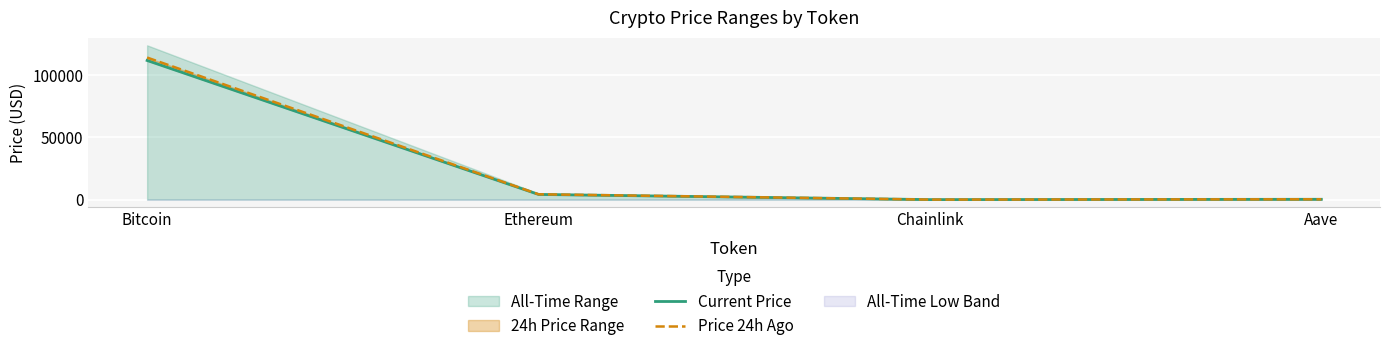

How many data points in Current Price are above 4169?

2